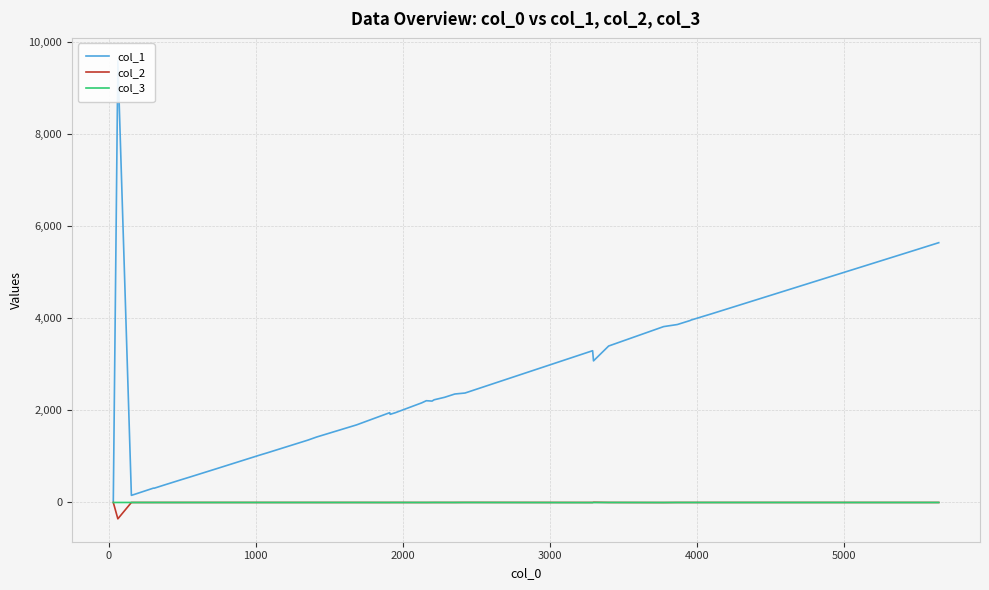

How many interior local peaks does the col_2 series have?

11